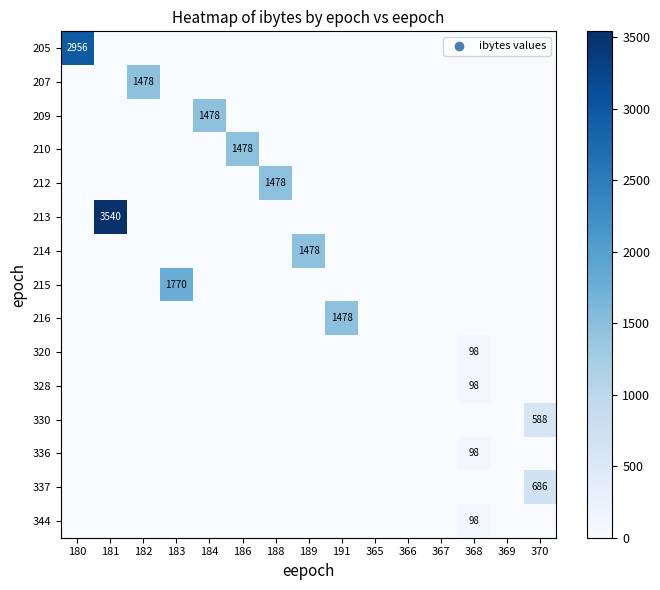

What is the maximum value shown in the chart?

3540